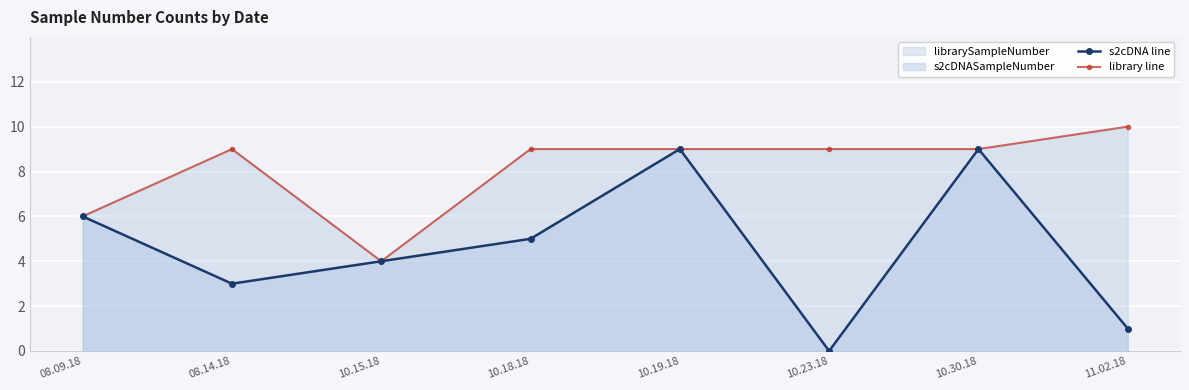

The value of s2cDNA line at 11.02.18 is 2. True or false?

False